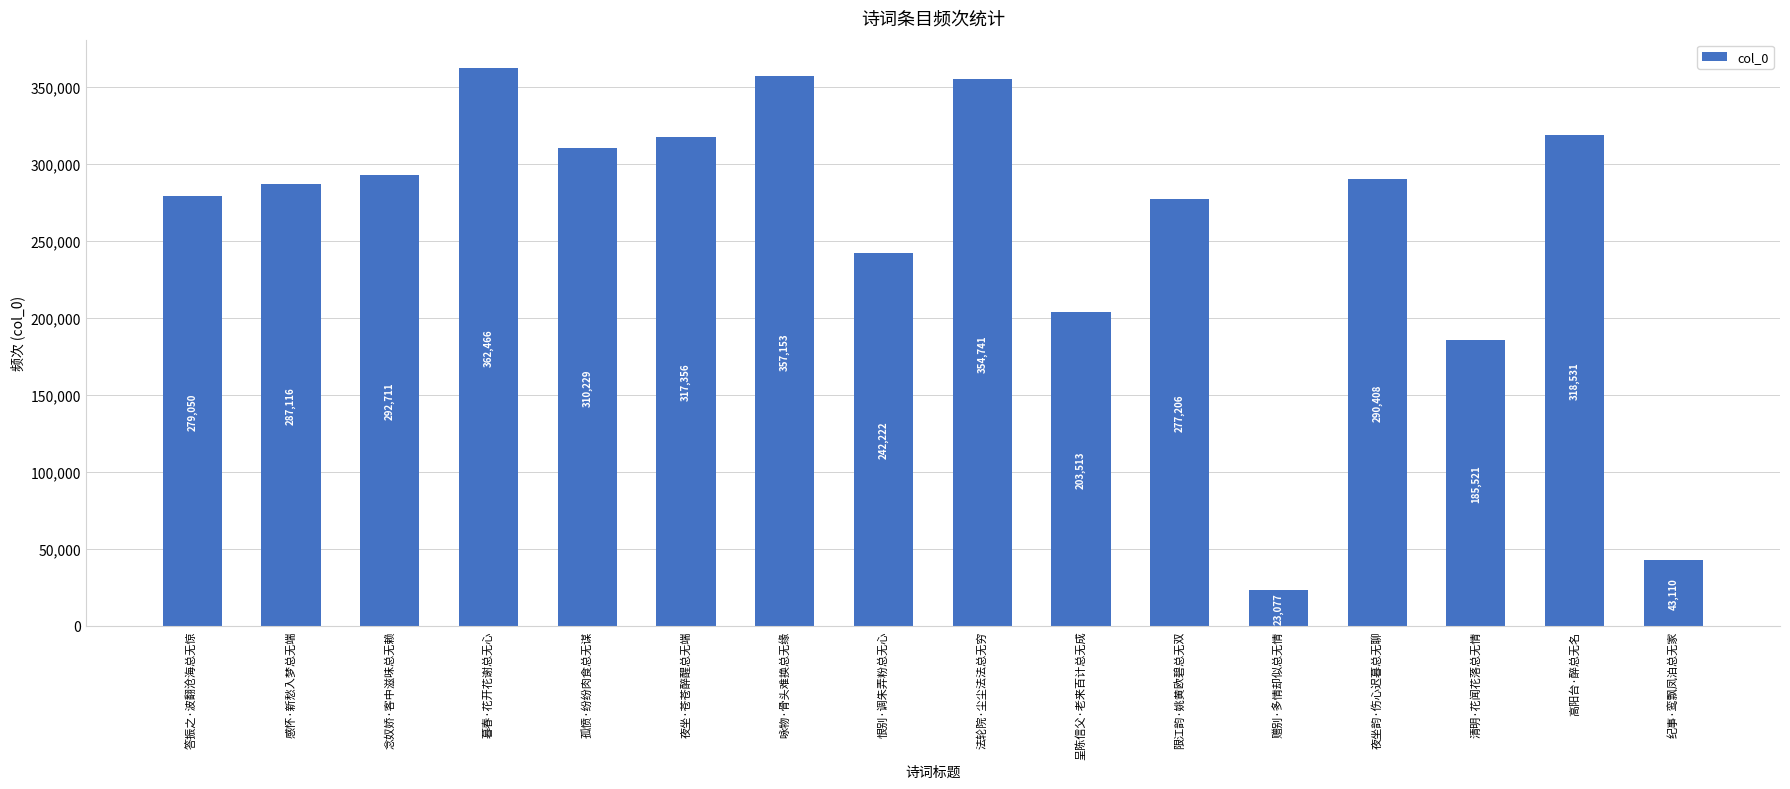

Rank the categories by value from highest to lowest.

暮春·花开花谢总无心, 咏物·骨头难换总无缘, 法轮院·尘尘法法总无穷, 高阳台·醉总无名, 夜坐·苍苍醉醒总无端, 孤愤·纷纷肉食总无谋, 念奴娇·客中滋味总无赖, 夜坐韵·伤心迟暮总无聊, 感怀·新愁入梦总无端, 答振之·波翻沧海总无惊, 限江韵·姚黄欧碧总无双, 恨别·调朱弄粉总无心, 呈陈信父·老来百计总无成, 清明·花闻花落总无情, 纪事·鸾飘凤泊总无家, 赠别·多情却似总无情